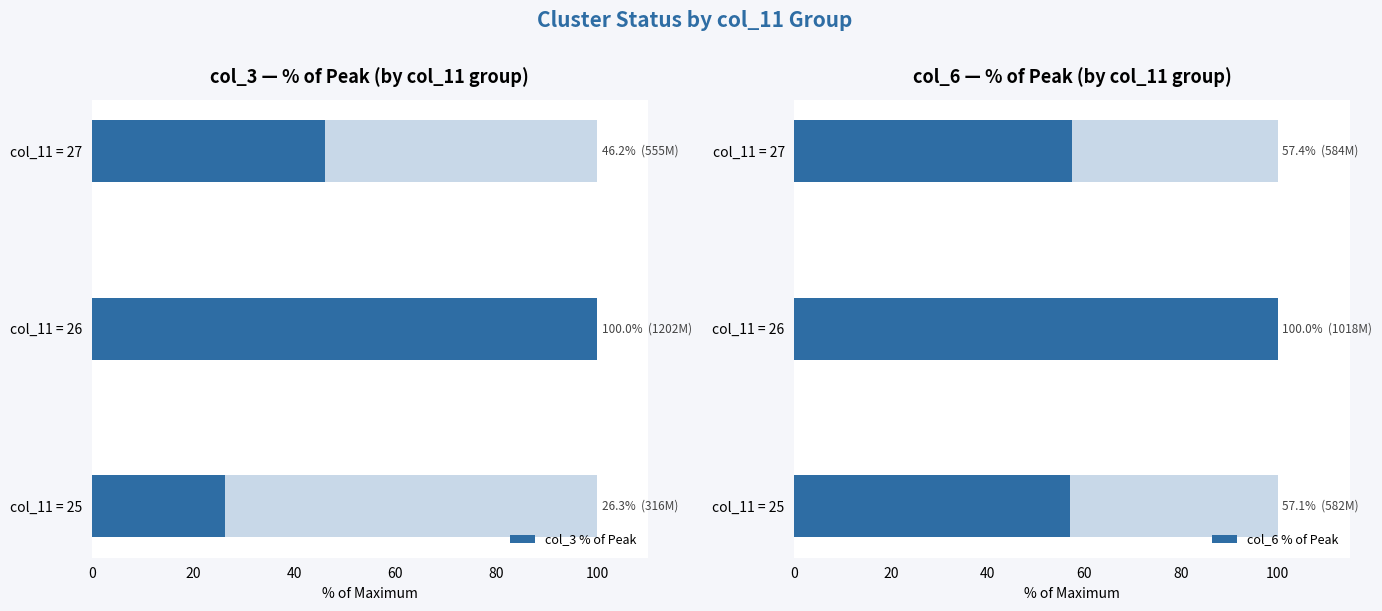

At how many categories does at least one series exceed 27?

3